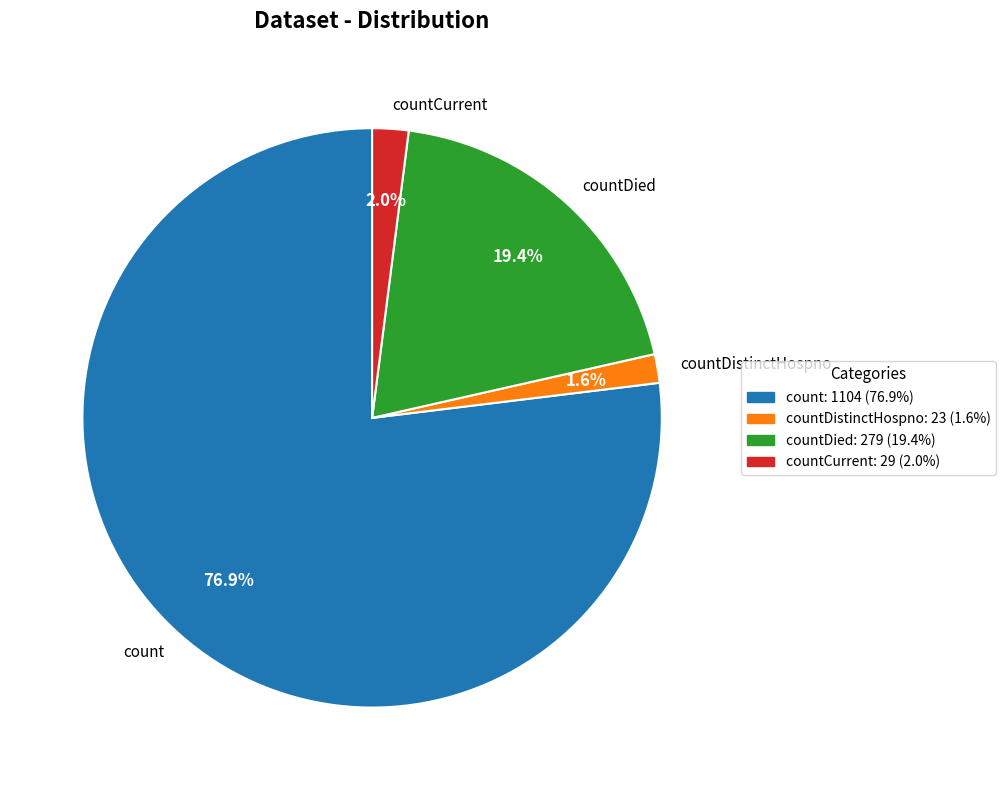

What portion of the pie excludes countDied?

80.6%